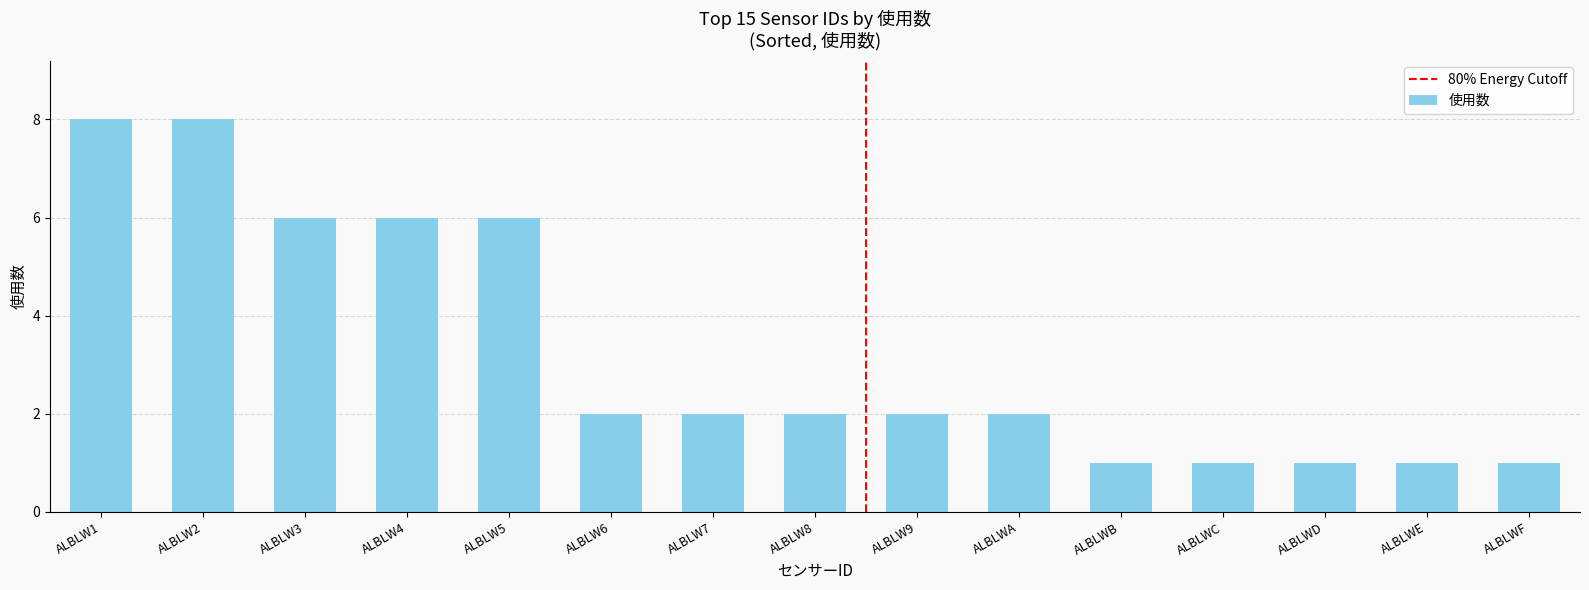

Reading left to right, what are all the values shown in this chart?

ALBLW1=8	ALBLW2=8	ALBLW3=6	ALBLW4=6	ALBLW5=6	ALBLW6=2	ALBLW7=2	ALBLW8=2	ALBLW9=2	ALBLWA=2	ALBLWB=1	ALBLWC=1	ALBLWD=1	ALBLWE=1	ALBLWF=1